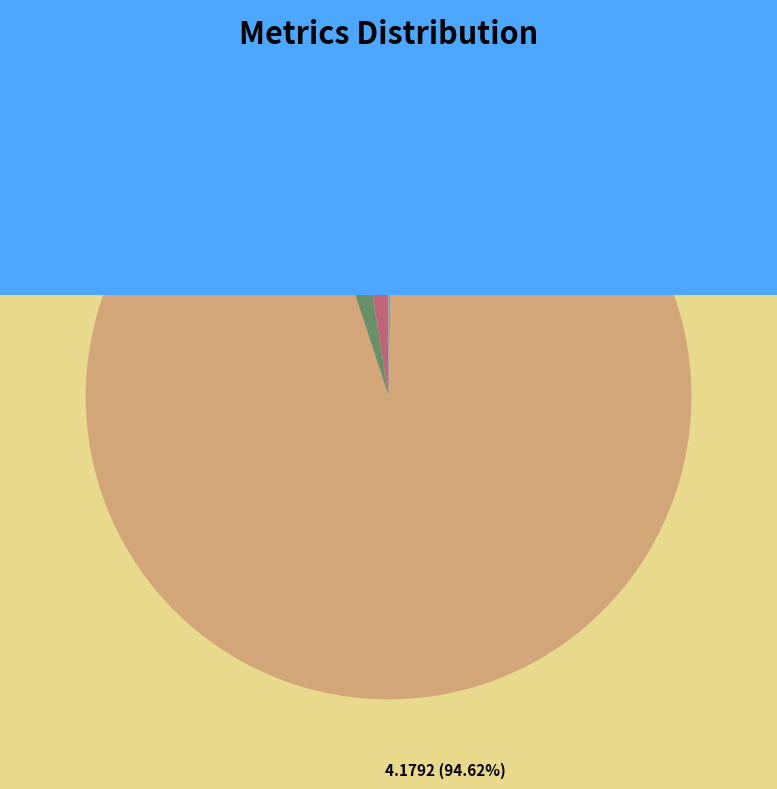

What is the majority slice?

Training Time